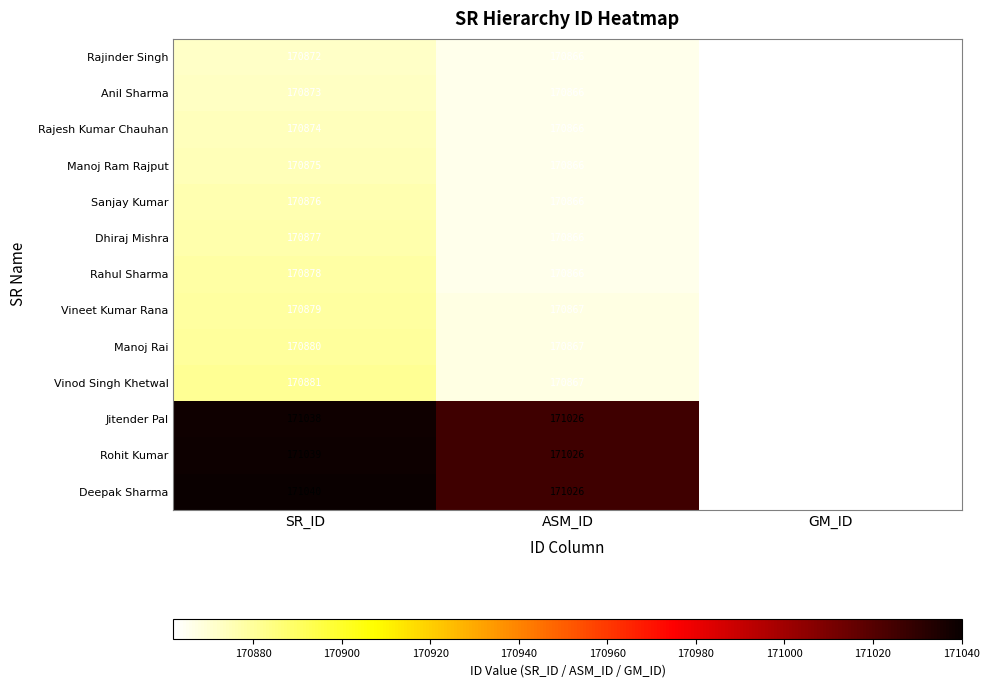

The value of Anil Sharma at SR_ID is 306710. True or false?

False